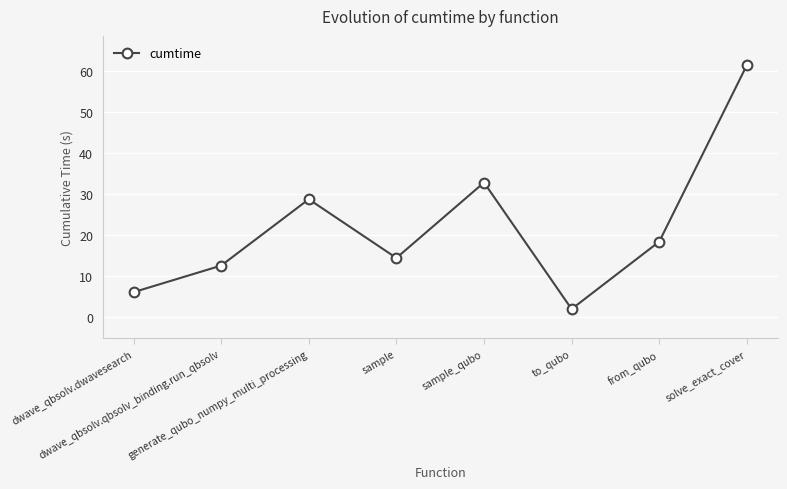

What is the change in value from sample to from_qubo?

+4.0